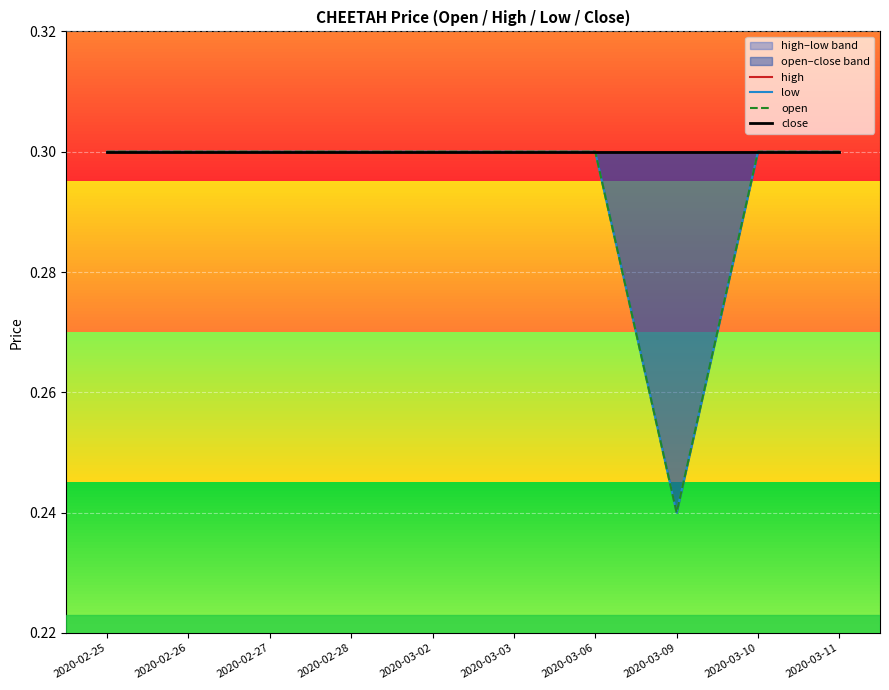

Which series has the largest total across all categories?

high